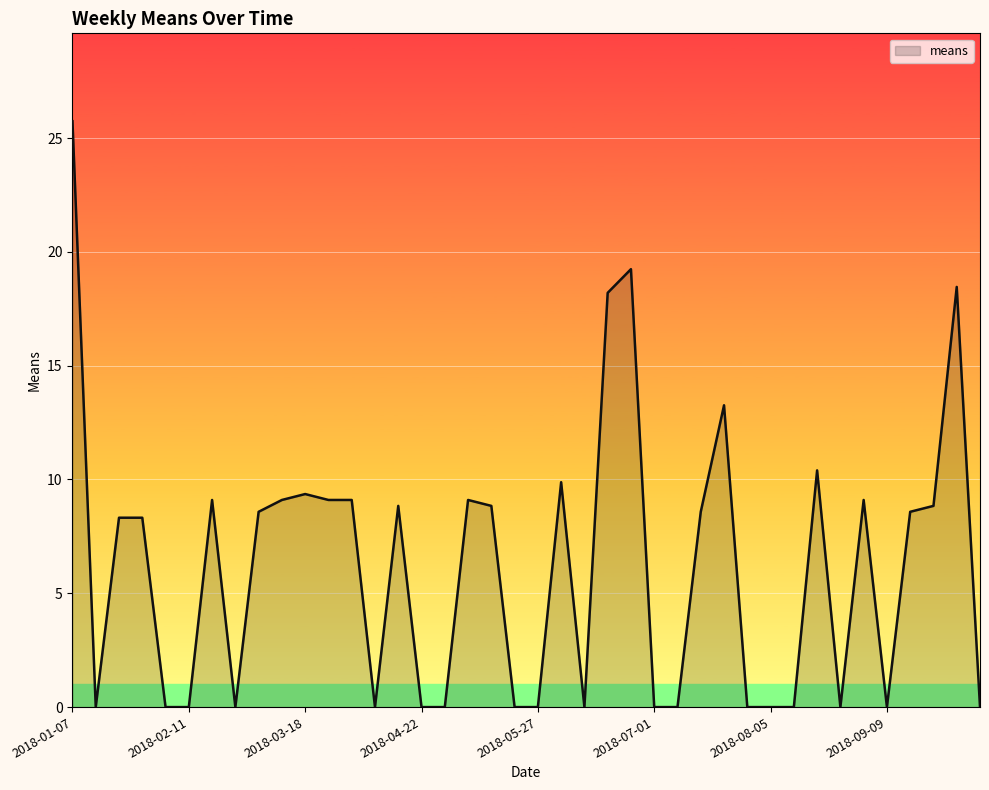

Does the chart have visible grid lines?

Yes